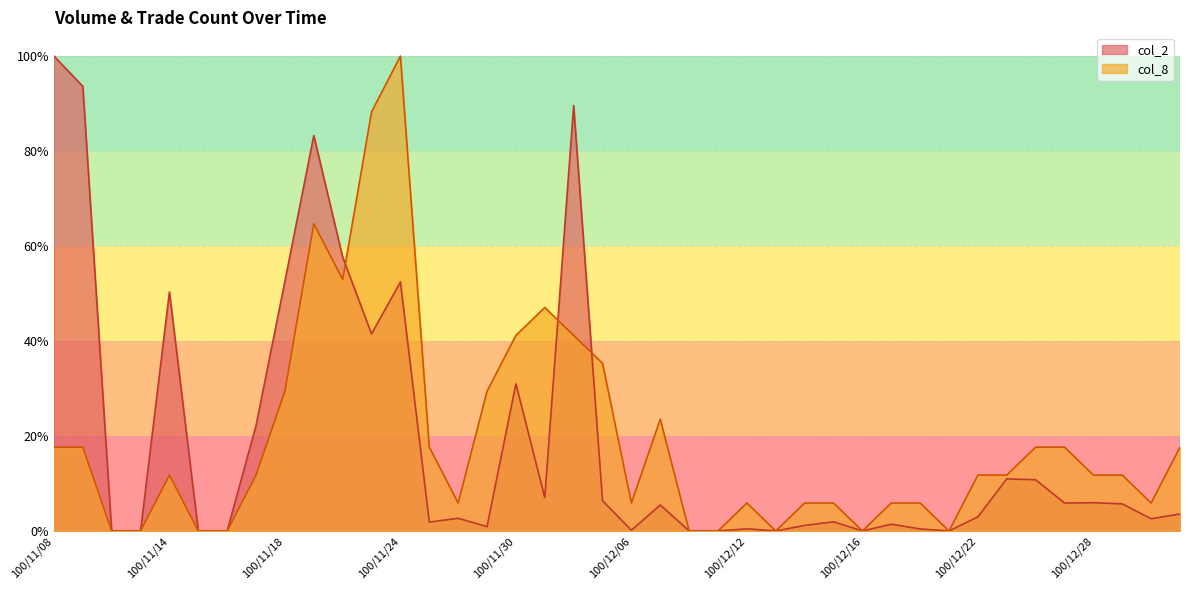

List the labels in order of col_8 value, smallest first.

100/11/10, 100/11/11, 100/11/15, 100/11/16, 100/12/08, 100/12/09, 100/12/13, 100/12/16, 100/12/21, 100/11/28, 100/12/06, 100/12/12, 100/12/14, 100/12/15, 100/12/19, 100/12/20, 100/12/30, 100/11/14, 100/11/17, 100/12/22, 100/12/23, 100/12/28, 100/12/29, 100/11/08, 100/11/09, 100/11/25, 100/12/26, 100/12/27, 101/01/02, 100/12/07, 100/11/18, 100/11/29, 100/12/05, 100/11/30, 100/12/02, 100/12/01, 100/11/22, 100/11/21, 100/11/23, 100/11/24